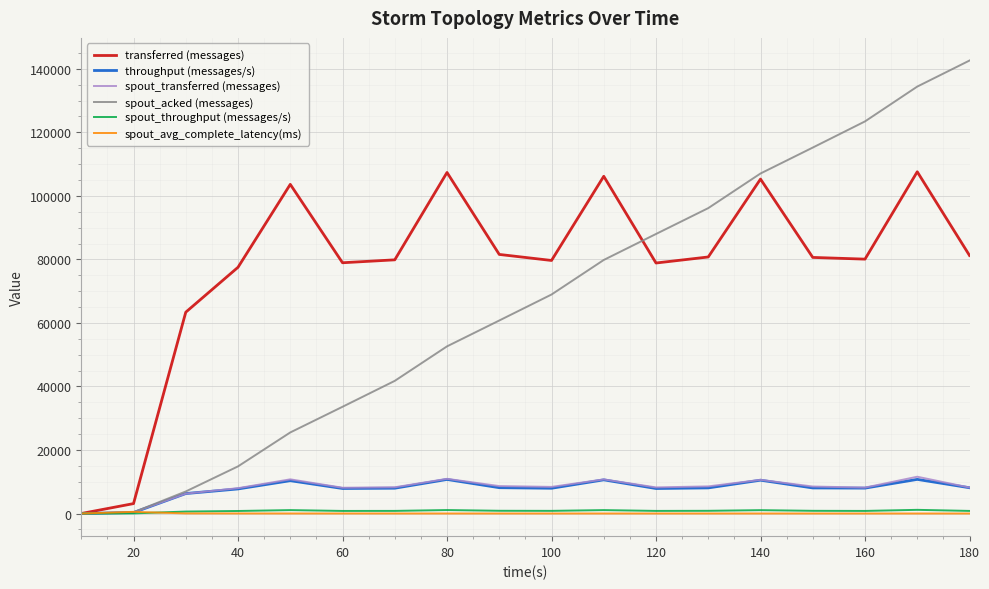

Which series has the largest range (max minus min)?

spout_acked (messages)